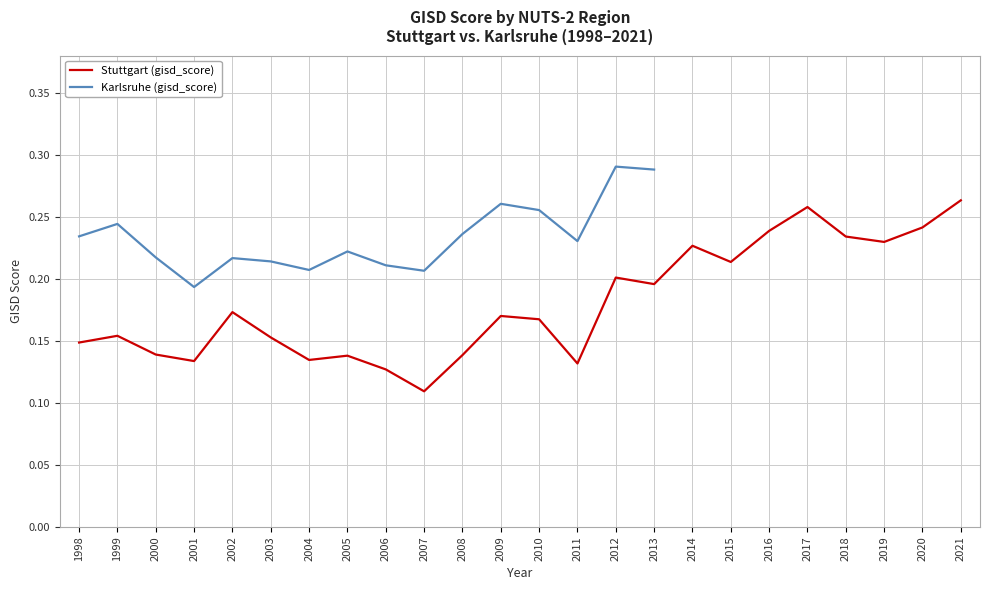

In Karlsruhe (gisd_score), how many points are higher than both neighbors (excluding endpoints)?

5